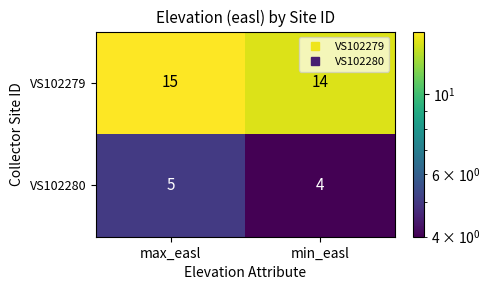

What is the minimum value for VS102280?

4